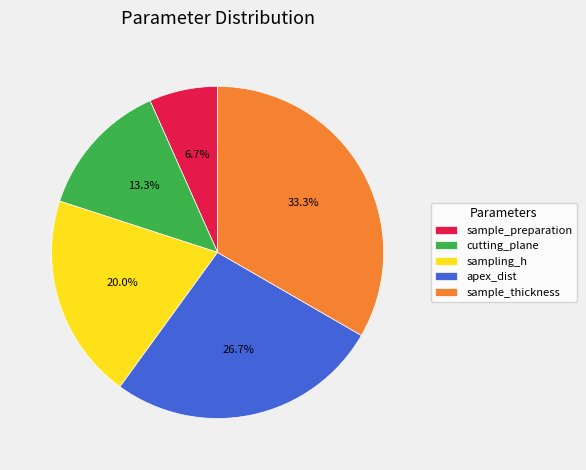

How many segments does this pie chart have?

5